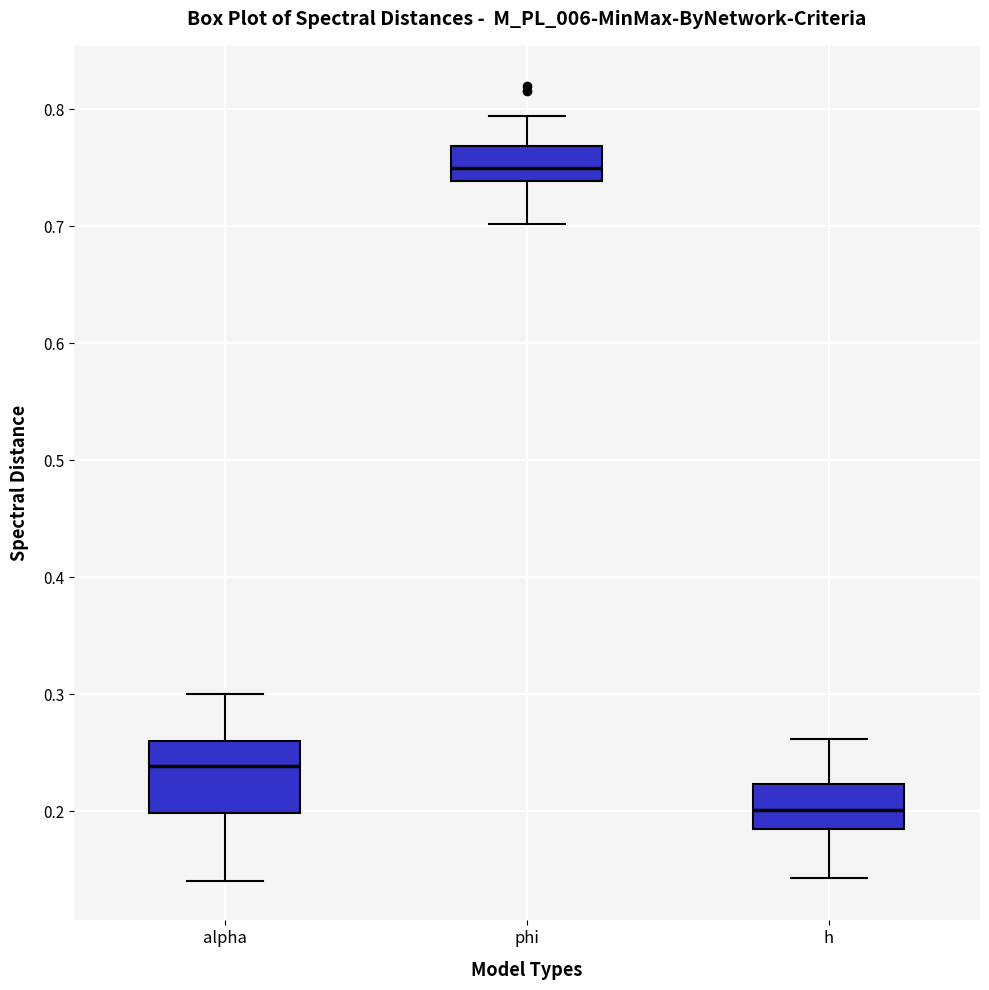

Reading left to right, read every box against the y-axis: the position of its median line, the range the box covers, and the ends of its whiskers. The values are not printed on the chart, so give them approximately, as read against the axis.

alpha: median 0.24, box 0.20 to 0.26, whiskers 0.14 to 0.30
phi: median 0.75, box 0.74 to 0.77, whiskers 0.70 to 0.79
h: median 0.20, box 0.18 to 0.22, whiskers 0.14 to 0.26